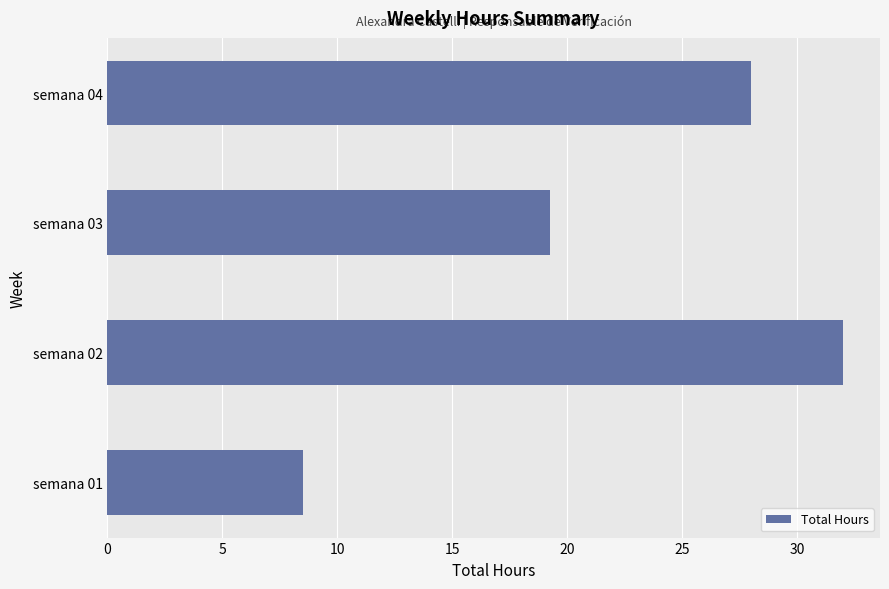

What is the average value?

21.9